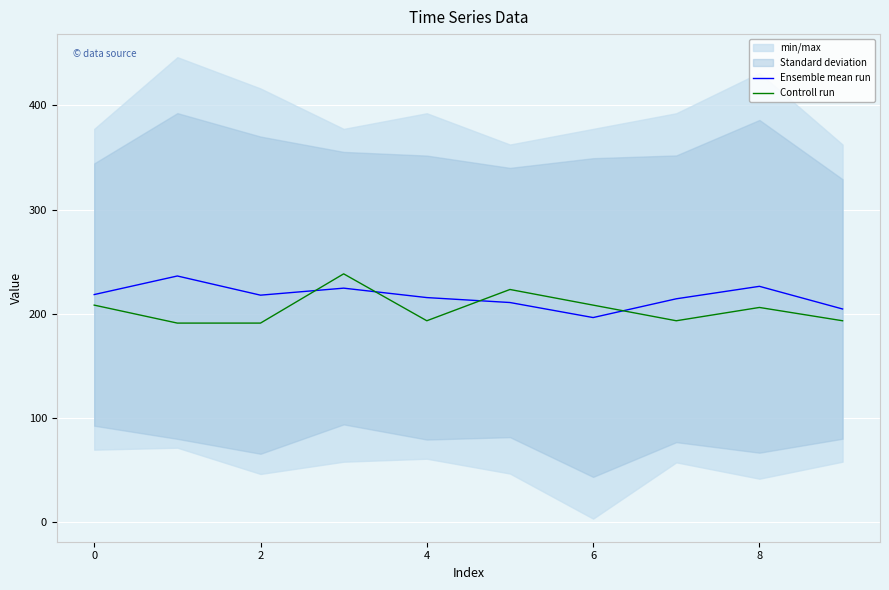

What is the label of the 1st point from the right?

9